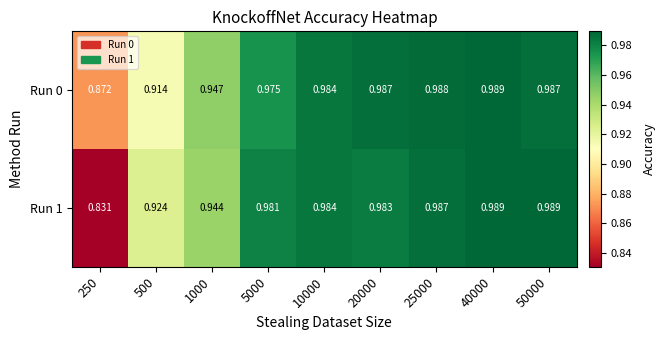

At how many categories does at least one series exceed 0?

9